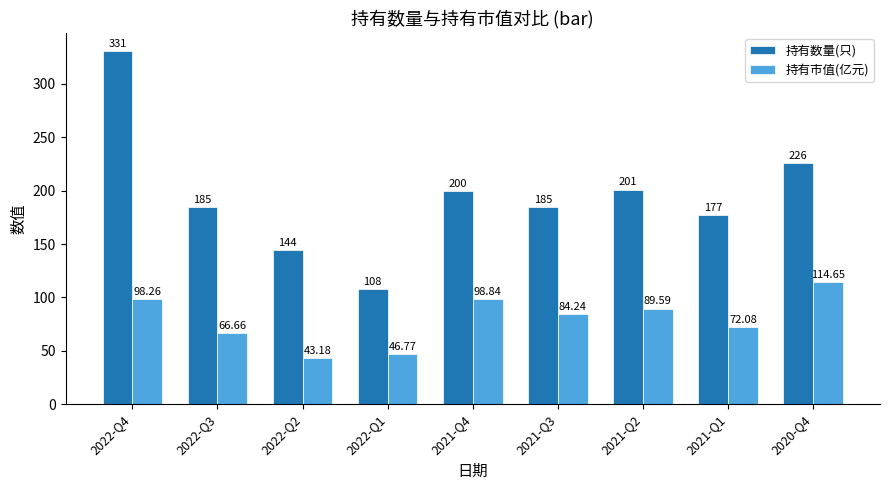

True or false: 持有数量(只) has a value of 81.2 at 2021-Q2.

False